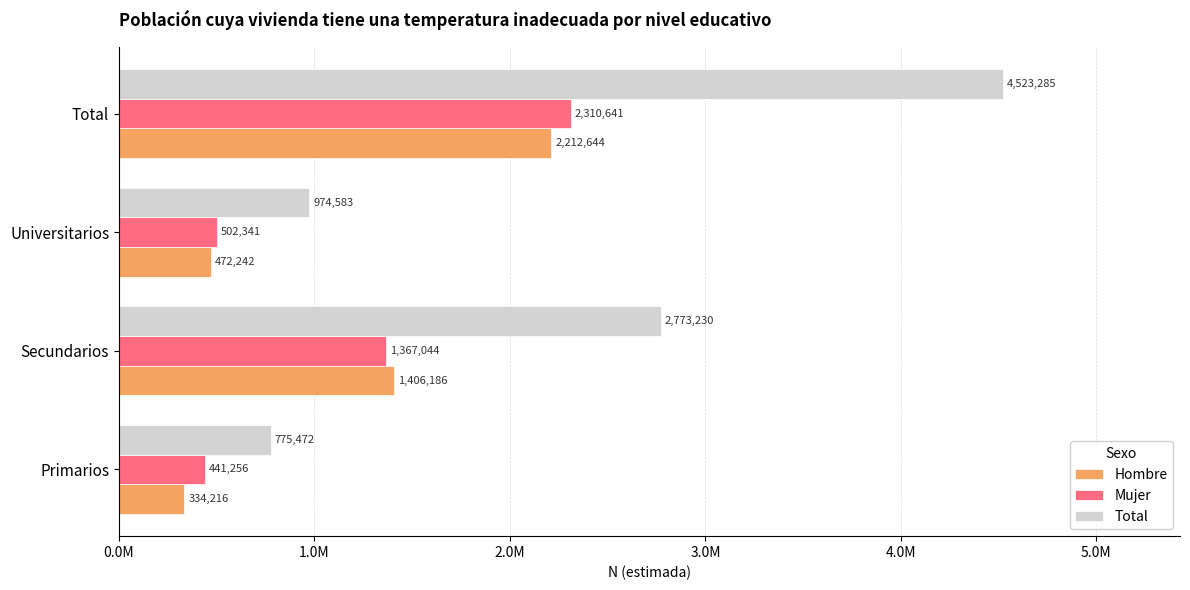

What are all the series names shown in the legend?

Hombre, Mujer, Total